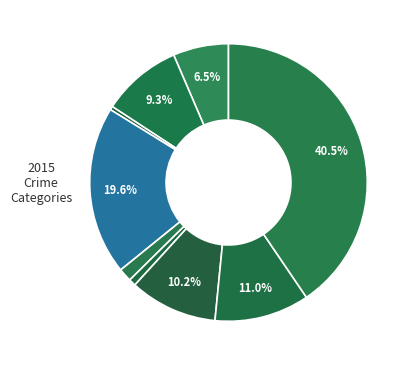

Count the number of slices in the pie.

9